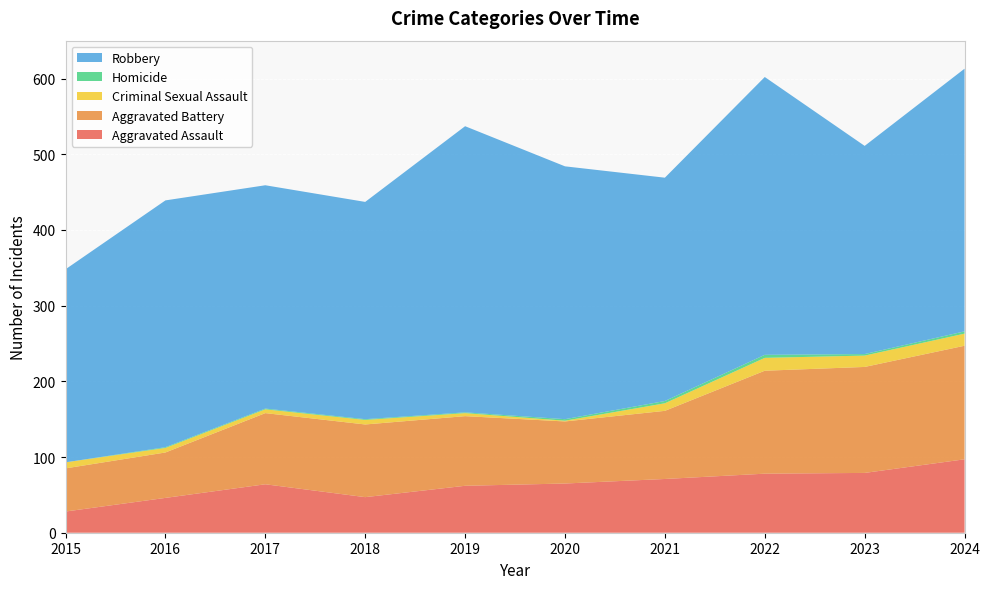

Reading left to right, what are all the values shown in this chart?

Aggravated Assault: 2015=28	2016=46	2017=64	2018=47	2019=62	2020=65	2021=71	2022=78	2023=79	2024=97
Aggravated Battery: 2015=57	2016=60	2017=94	2018=96	2019=92	2020=82	2021=90	2022=136	2023=140	2024=150
Criminal Sexual Assault: 2015=8	2016=6	2017=5	2018=6	2019=4	2020=1	2021=10	2022=17	2023=15	2024=16
Homicide: 2015=0	2016=1	2017=1	2018=1	2019=1	2020=2	2021=3	2022=4	2023=2	2024=3
Robbery: 2015=255	2016=326	2017=295	2018=287	2019=378	2020=334	2021=295	2022=367	2023=275	2024=347